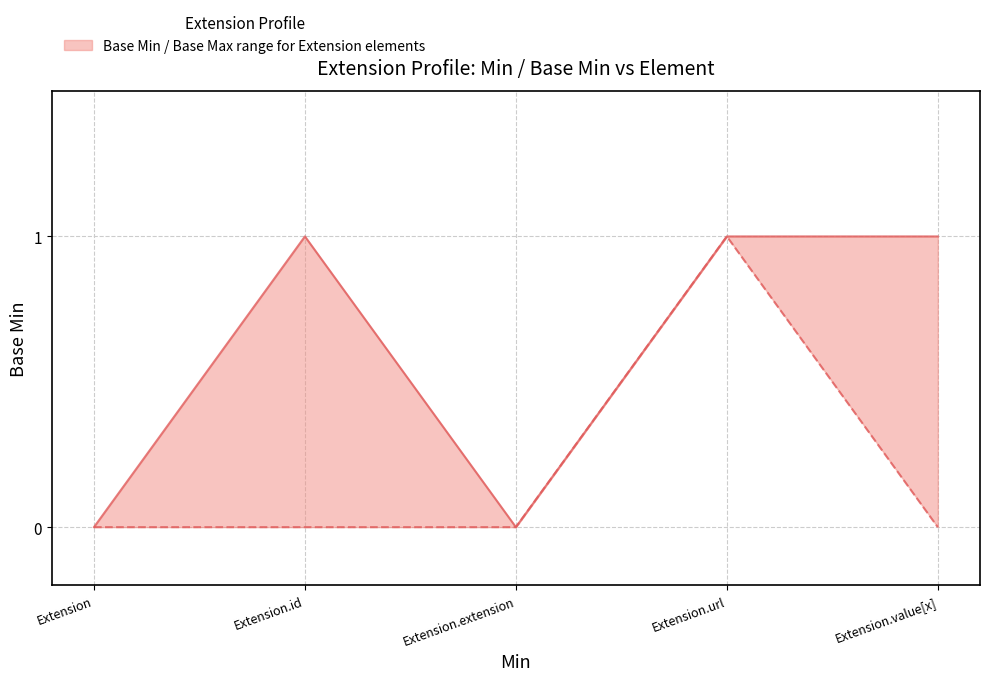

The value of Base Min at Extension.id is -1. True or false?

False